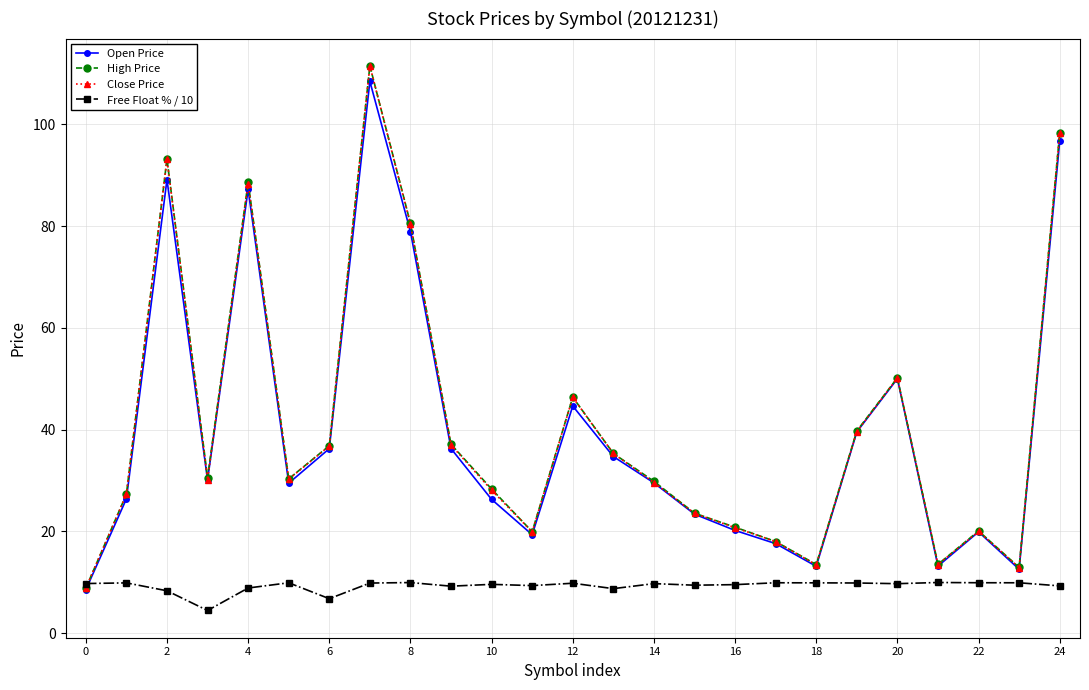

How many interior local valleys does the Open Price series have?

6